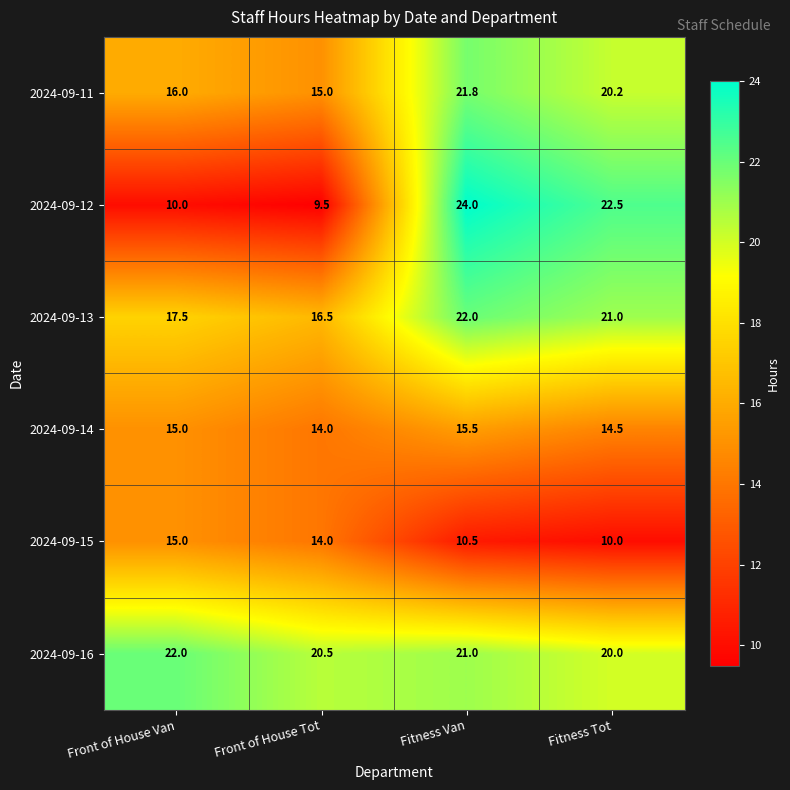

Which label corresponds to the largest value in the chart?

Fitness Van